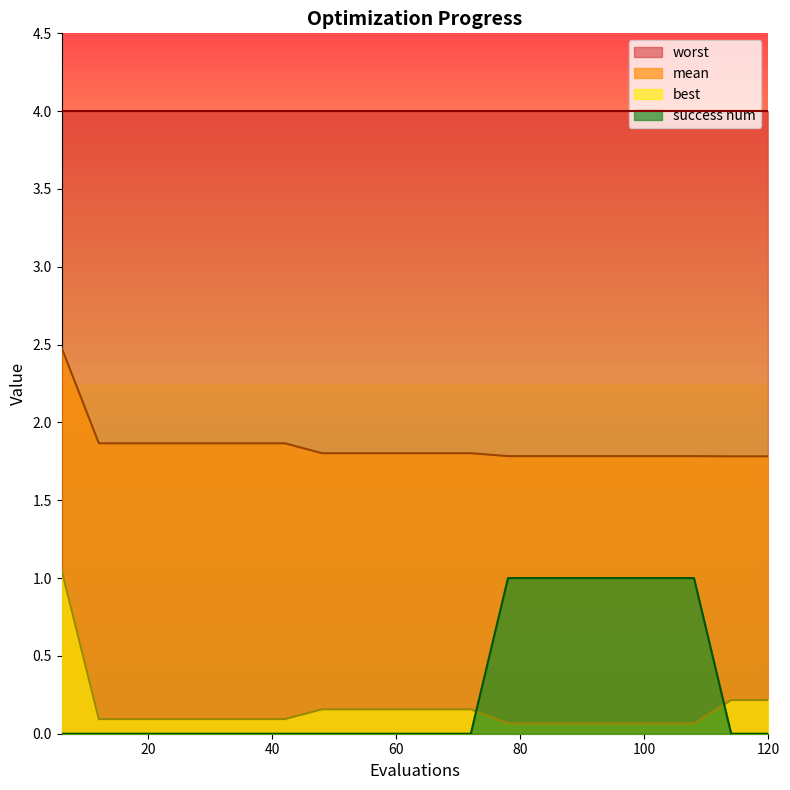

What is the greatest value displayed?

4.0